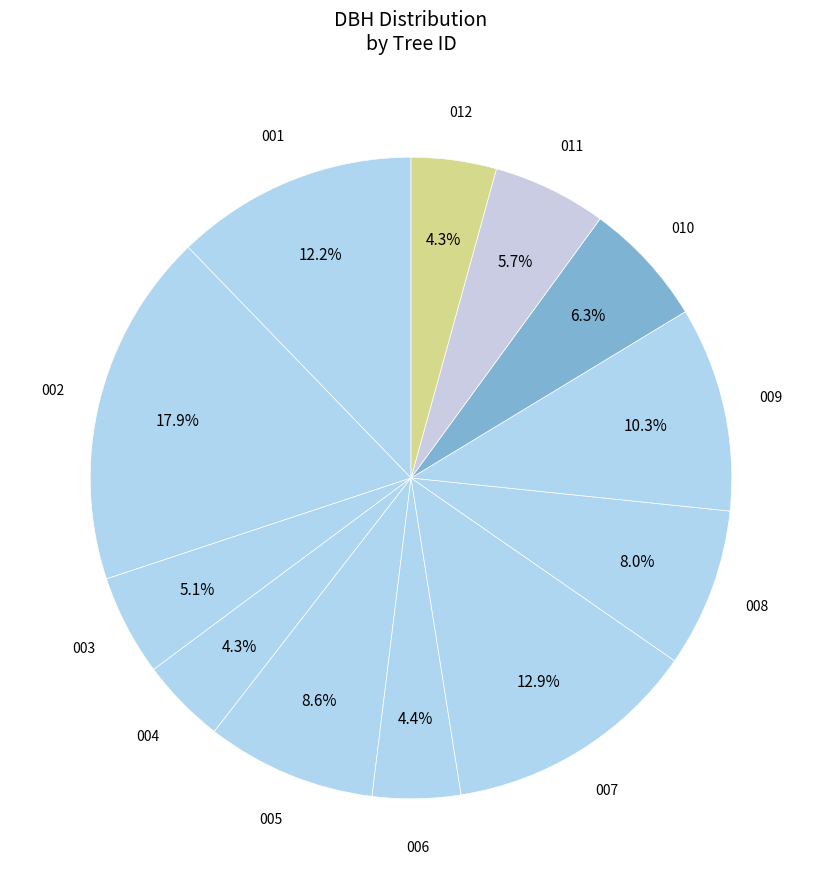

Count the number of slices in the pie.

12